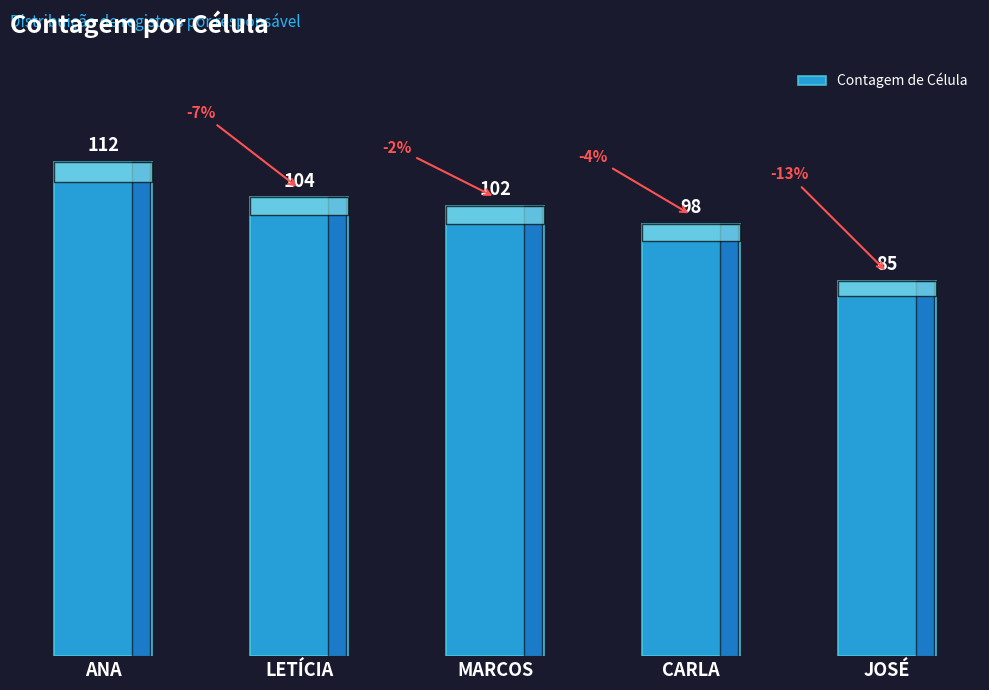

Where is the data nearest to the value 98?

CARLA